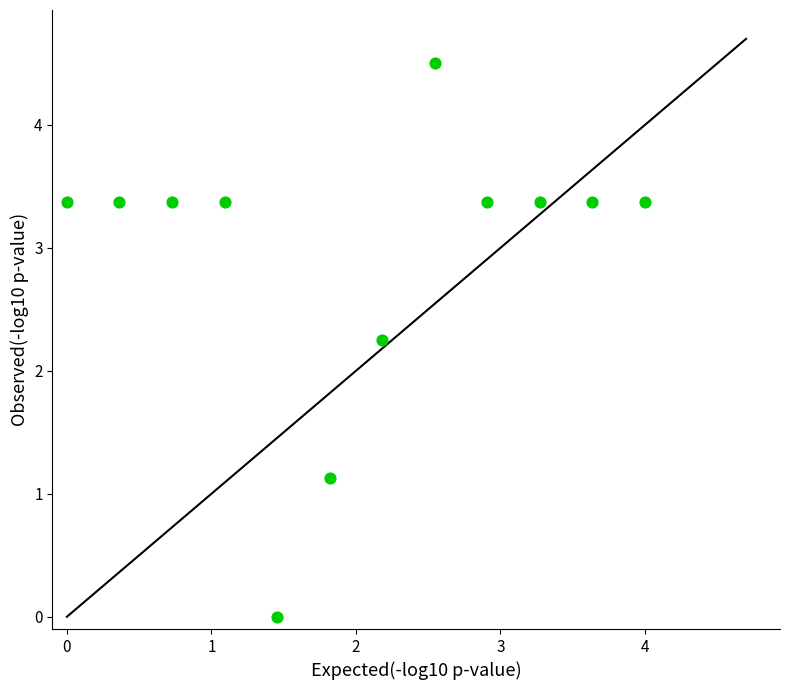

What is the average Y value?

2.9